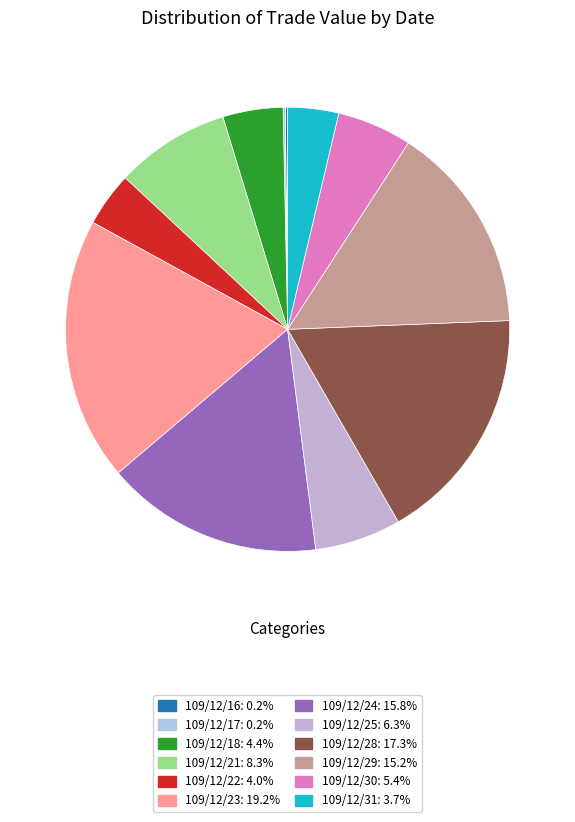

Count the number of slices in the pie.

12